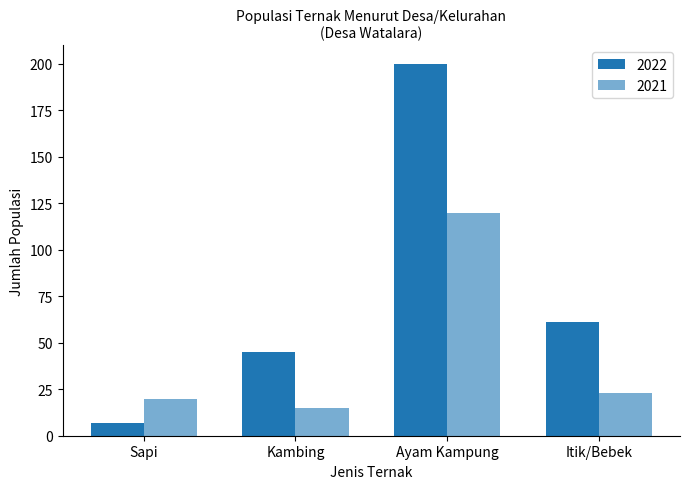

How many bars are there in each group?

2